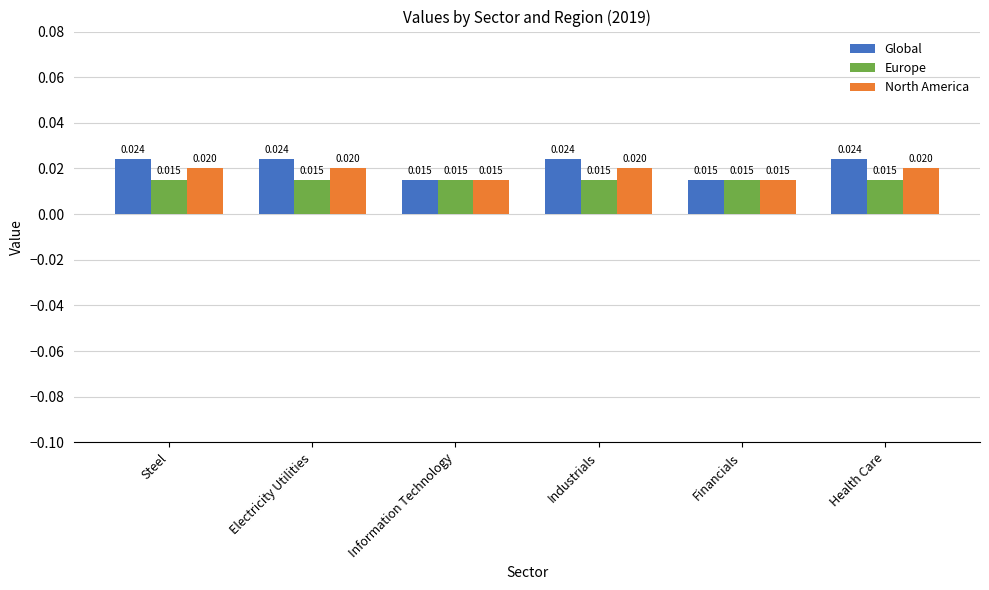

Are the bars horizontal?

No